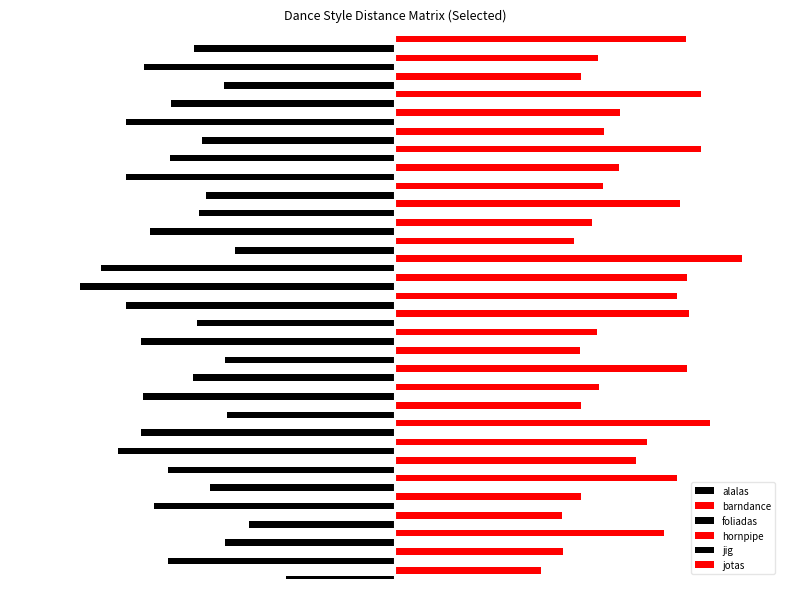

List the series in order of their peak value, lowest first.

foliadas, jig, alalas, barndance, hornpipe, jotas